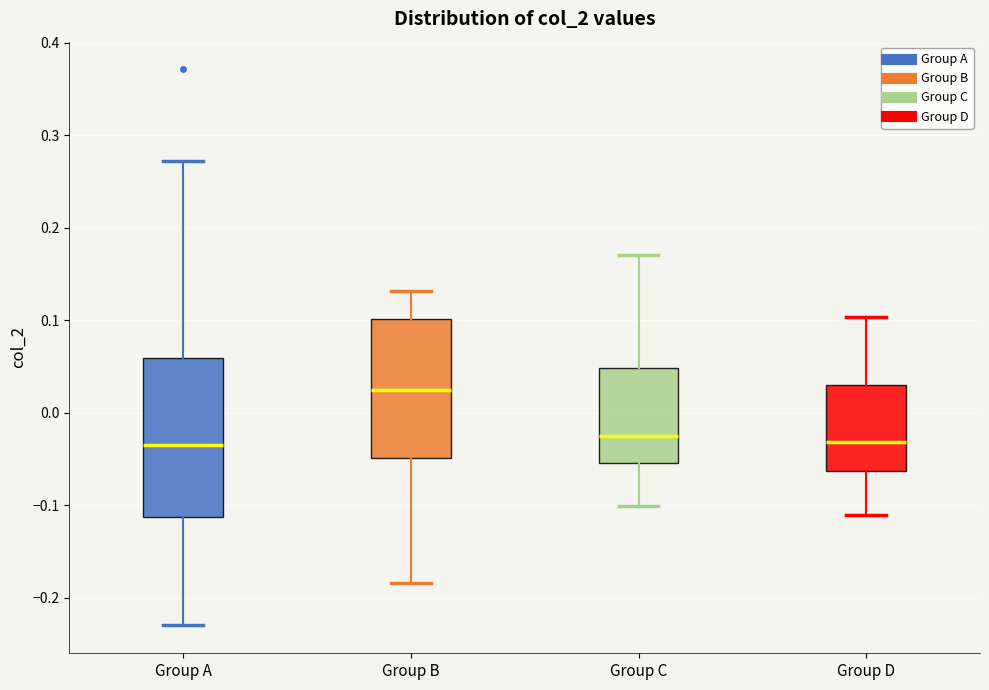

Reading left to right, read every box against the y-axis: the position of its median line, the range the box covers, and the ends of its whiskers. The values are not printed on the chart, so give them approximately, as read against the axis.

Group A: median -0.03, box -0.11 to 0.06, whiskers -0.23 to 0.27
Group B: median 0.02, box -0.05 to 0.10, whiskers -0.18 to 0.13
Group C: median -0.03, box -0.05 to 0.05, whiskers -0.10 to 0.17
Group D: median -0.03, box -0.06 to 0.03, whiskers -0.11 to 0.10